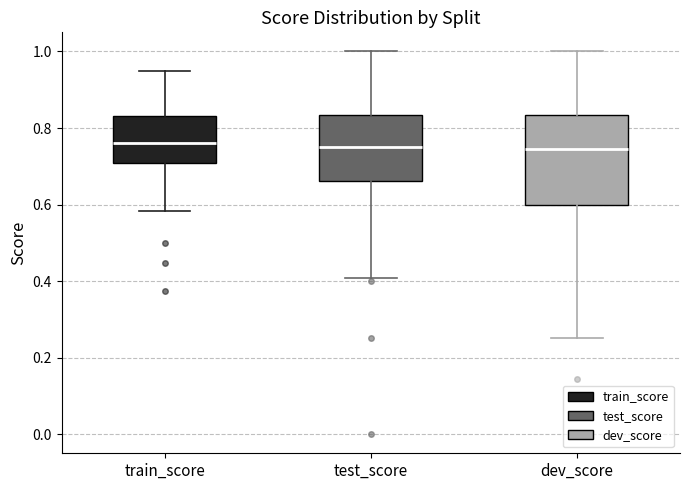

Reading left to right, read every box against the y-axis: the position of its median line, the range the box covers, and the ends of its whiskers. The values are not printed on the chart, so give them approximately, as read against the axis.

train_score: median 0.76, box 0.70 to 0.84, whiskers 0.58 to 0.96
test_score: median 0.76, box 0.66 to 0.84, whiskers 0.40 to 1.00
dev_score: median 0.74, box 0.60 to 0.84, whiskers 0.26 to 1.00